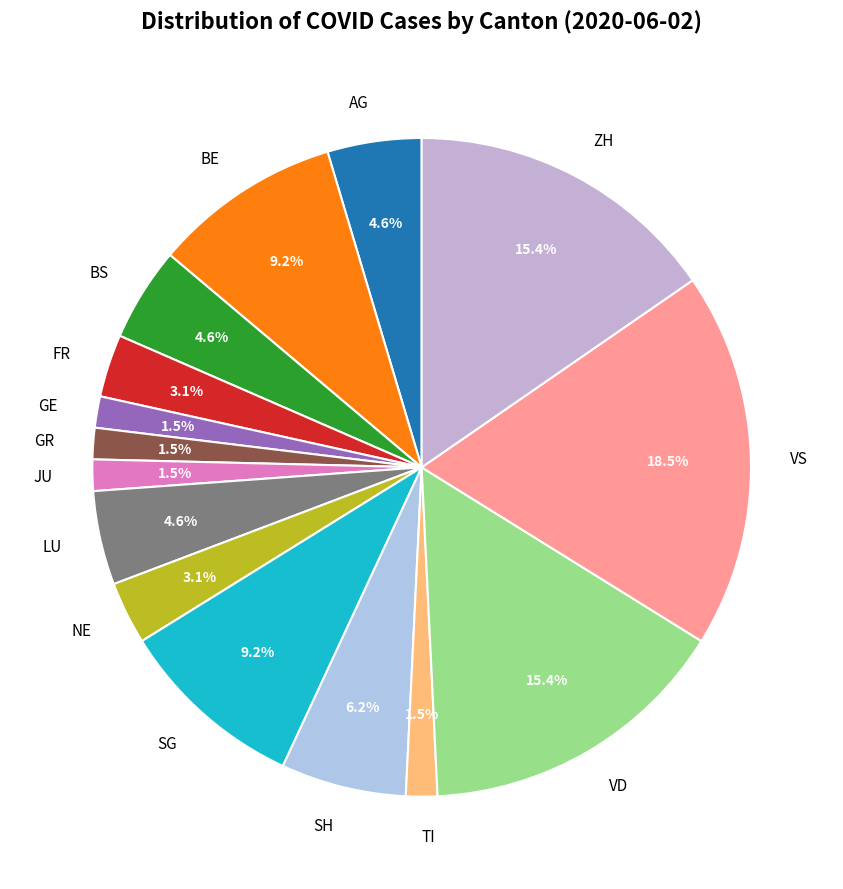

Approximately how many times larger is the value at TI compared to NE?

0.5